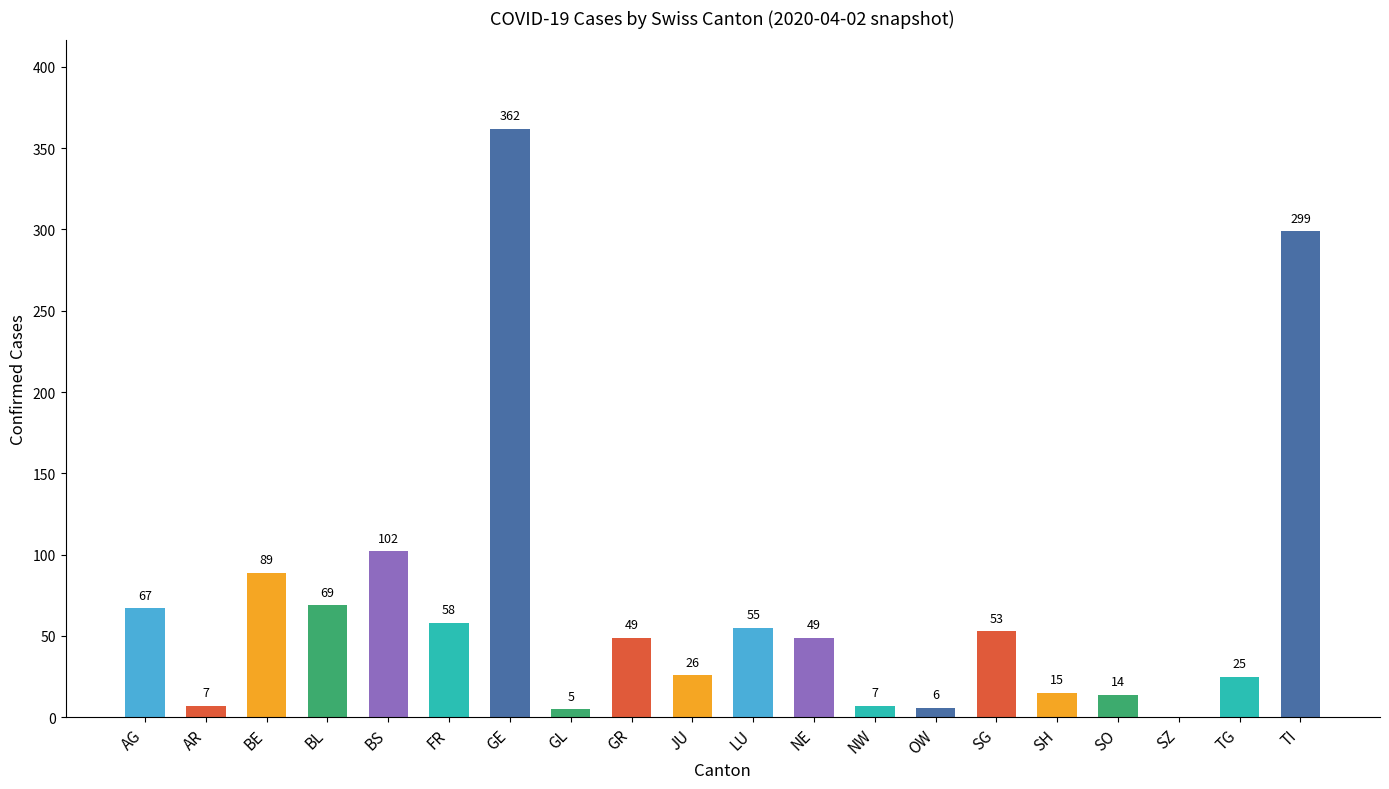

What is the average value?

68